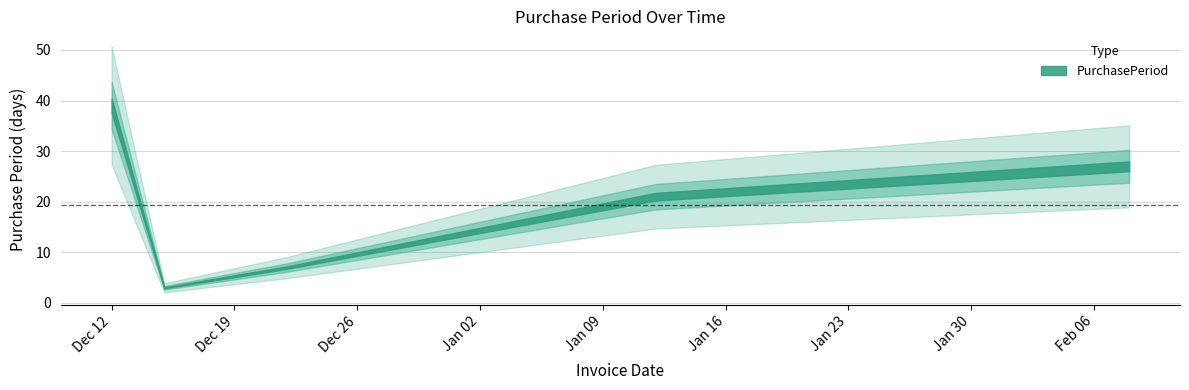

How many values are below 21?

2